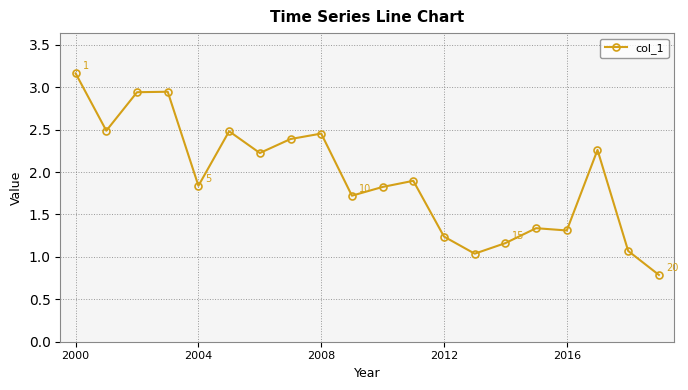

What is the difference between the maximum and second lowest values?

2.1